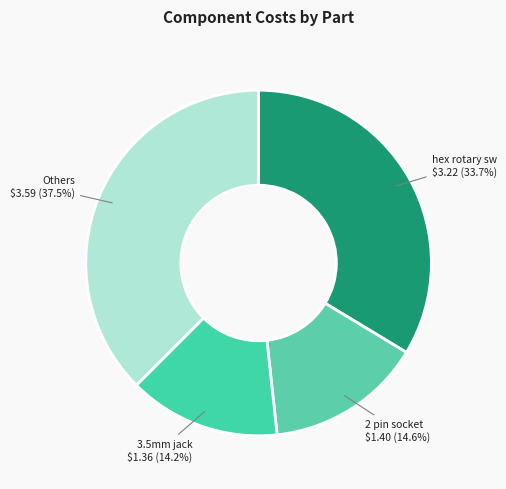

Combined, do hex rotary sw and 3.5mm jack account for over 50%?

No